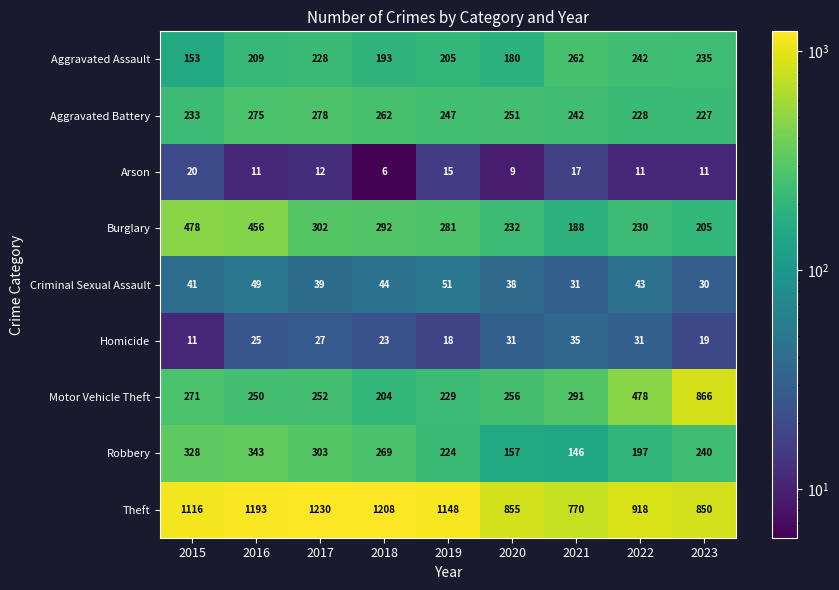

Which label corresponds to the smallest value in the chart?

2018